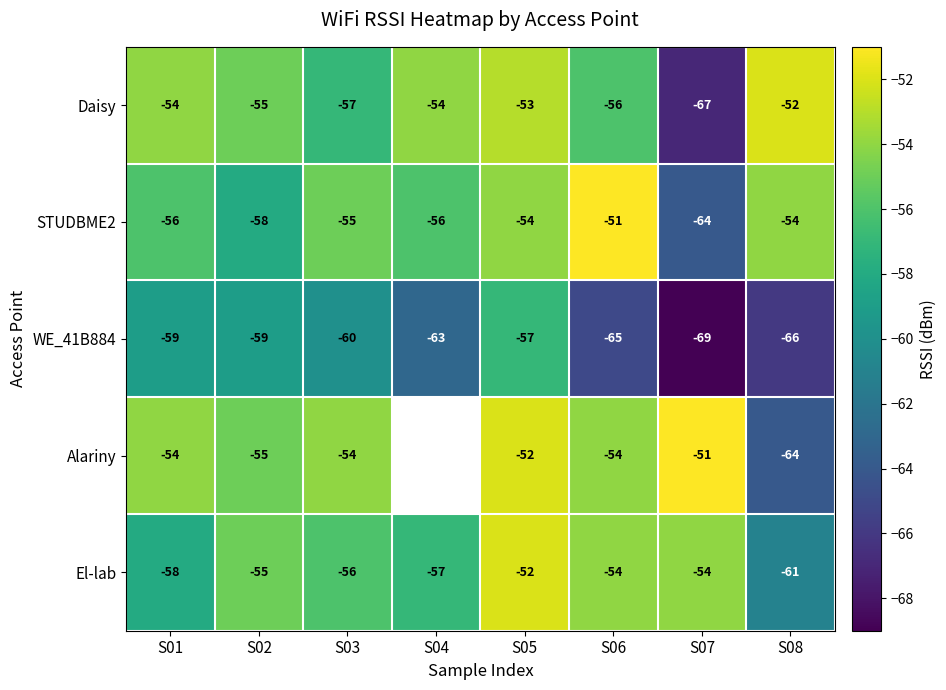

What is the difference between the highest and lowest values at S05?

5